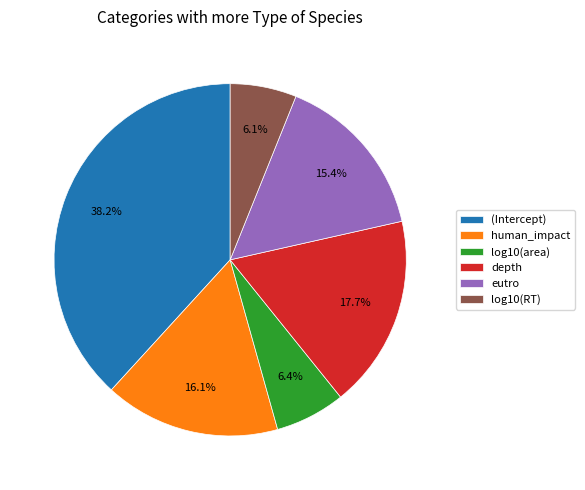

Combined, do depth and human_impact account for over 50%?

No